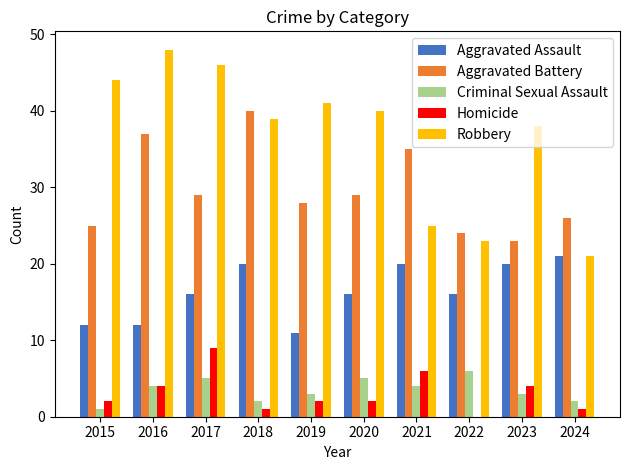

What is the spread (max minus min) of values at 2024?

25